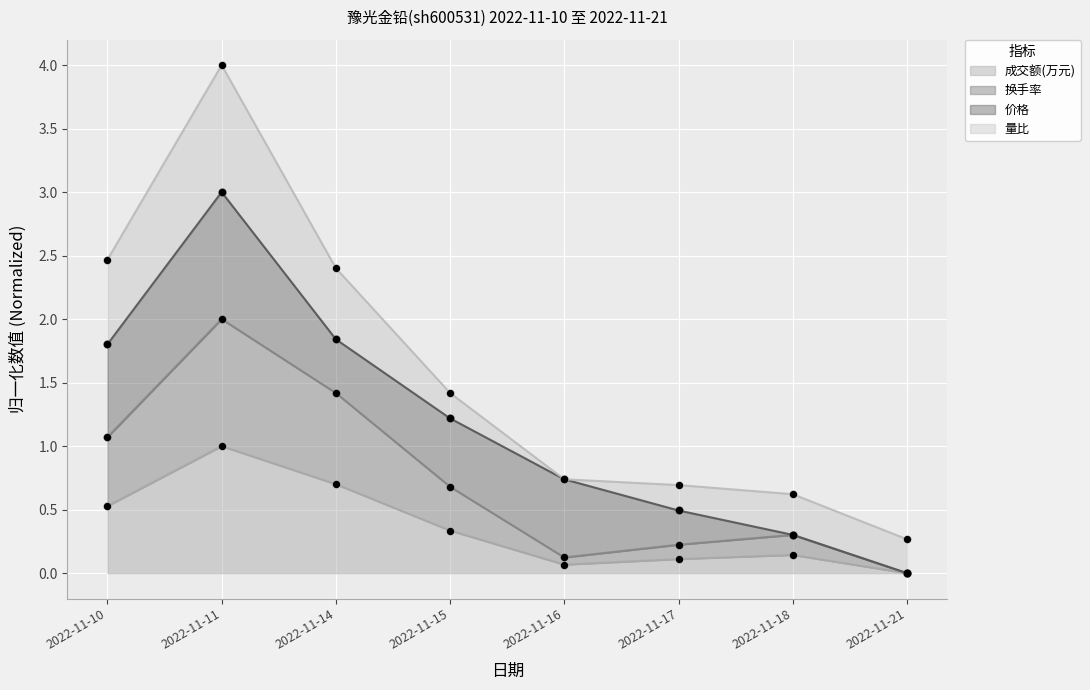

The value of 成交额(万元) at 2022-11-21 is 0.0. True or false?

True